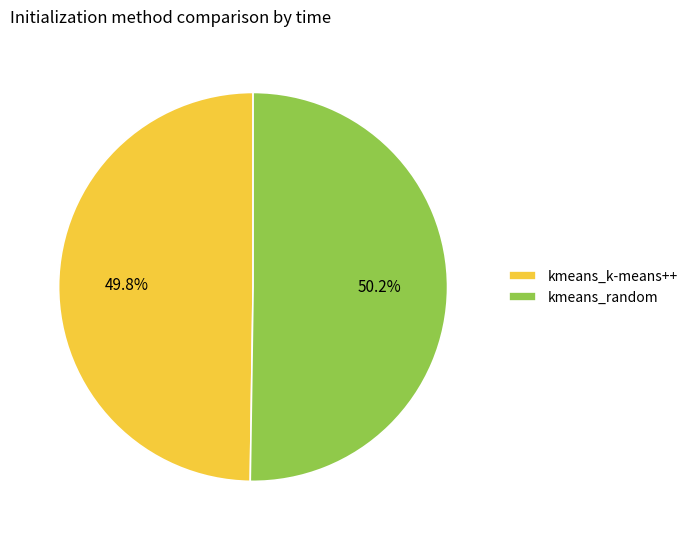

What percentage is NOT represented by kmeans_k-means++?

50.2%